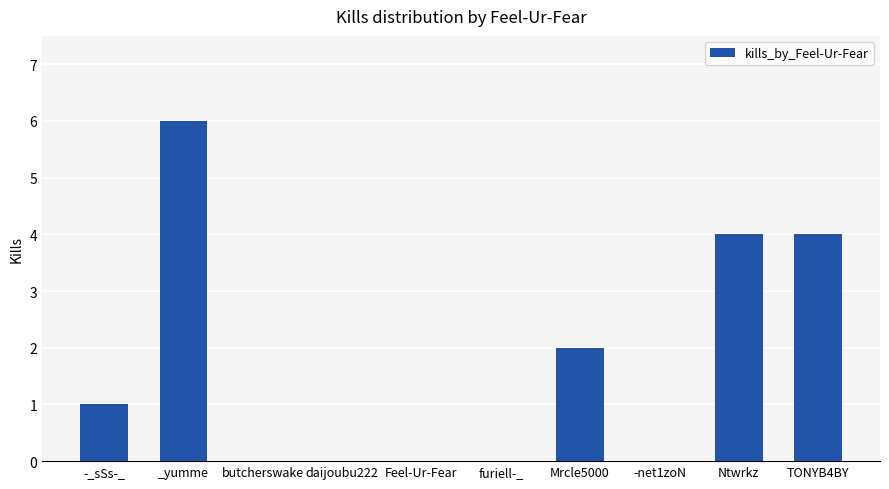

What is the average value?

2